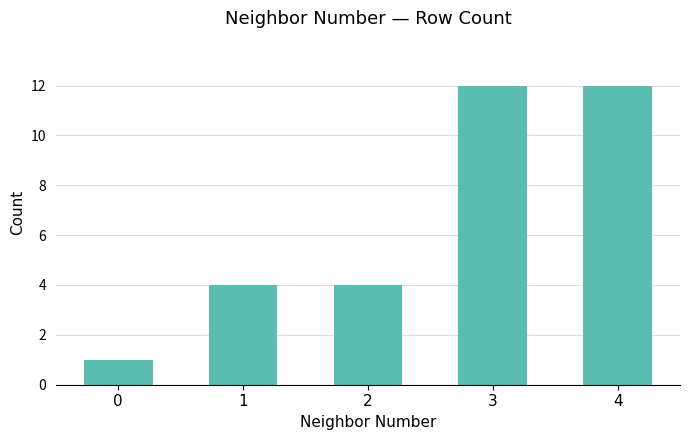

How many bars are there in total?

5